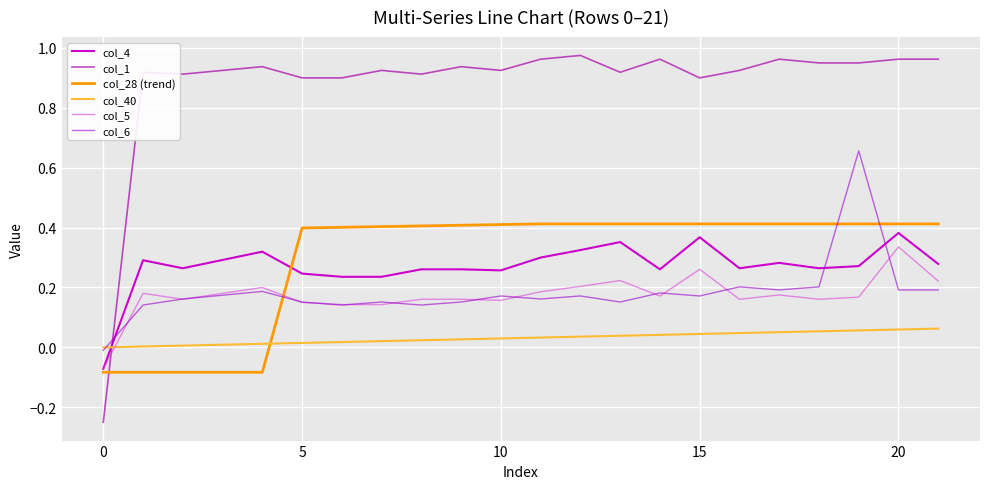

True or false: col_28 (trend) has more than 0 points higher than both neighbors.

False